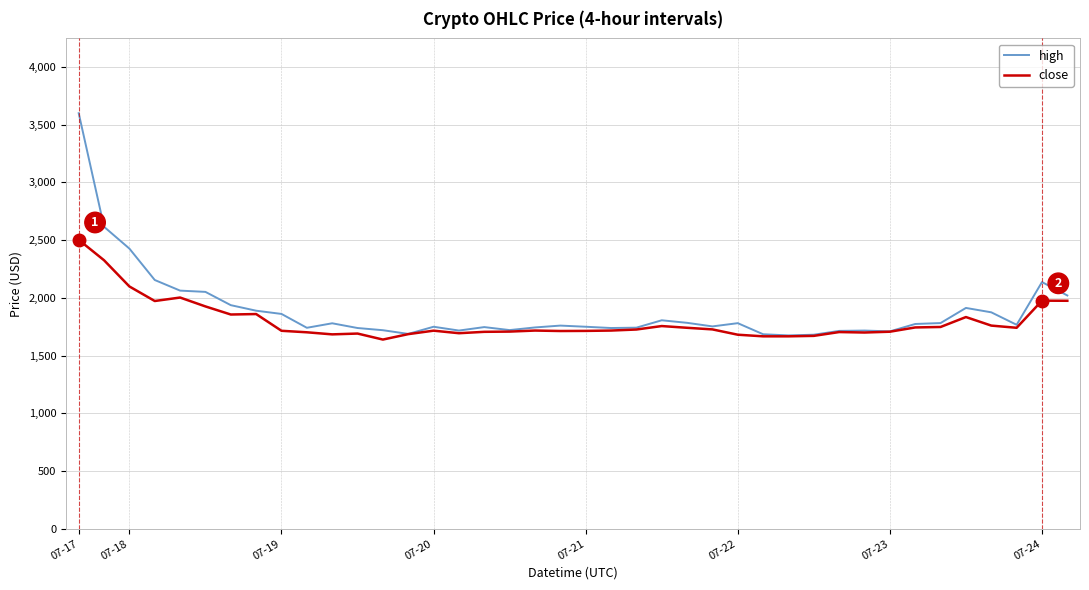

Which series has the largest range (max minus min)?

high